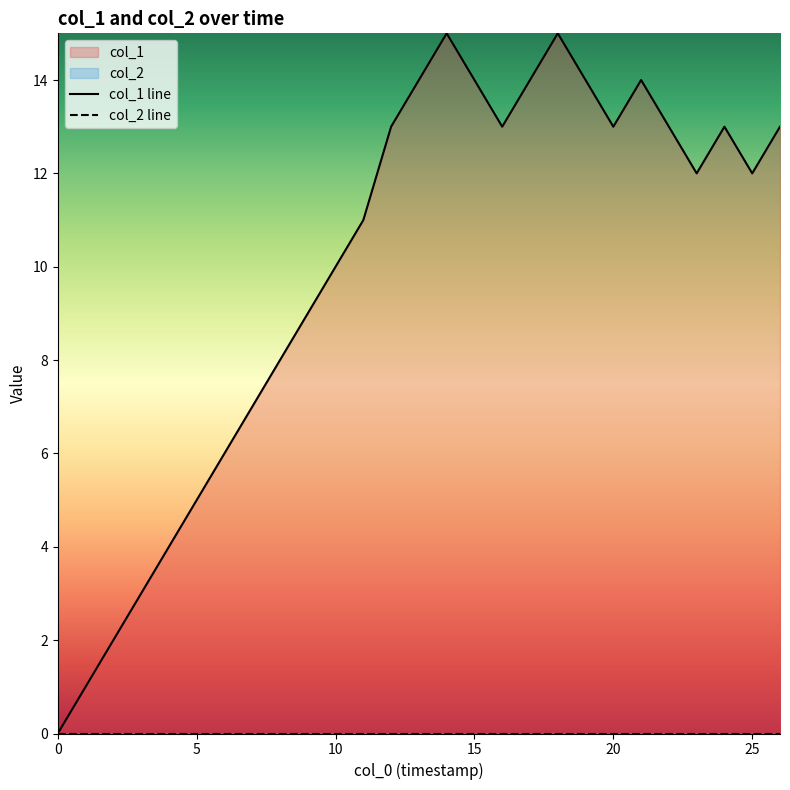

What is the label of the 27th point from the left?

26